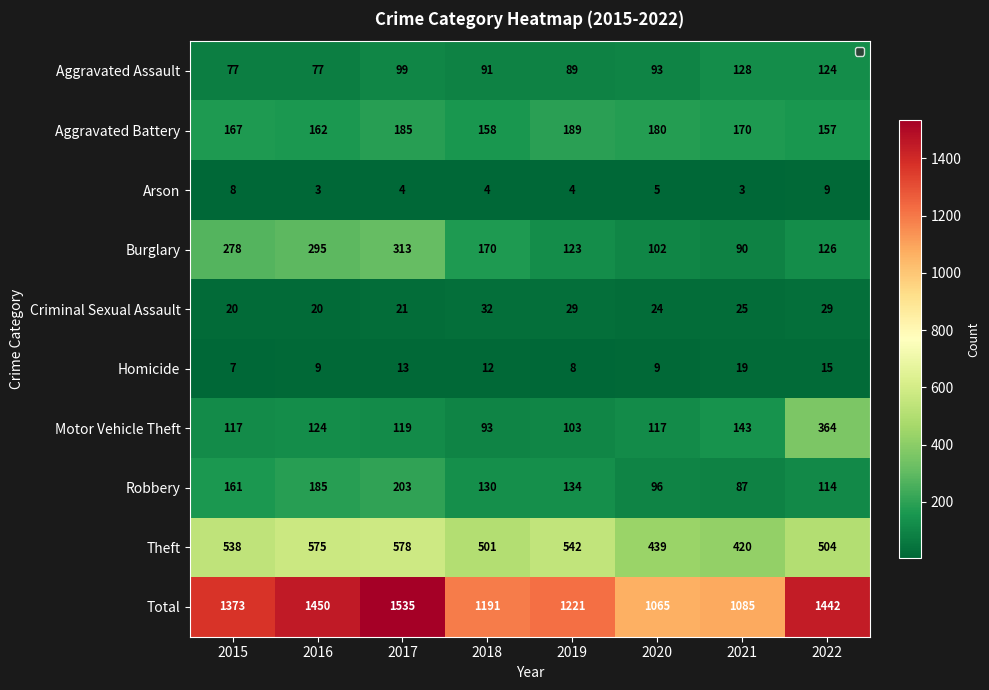

Which series has the largest total across all categories?

Total